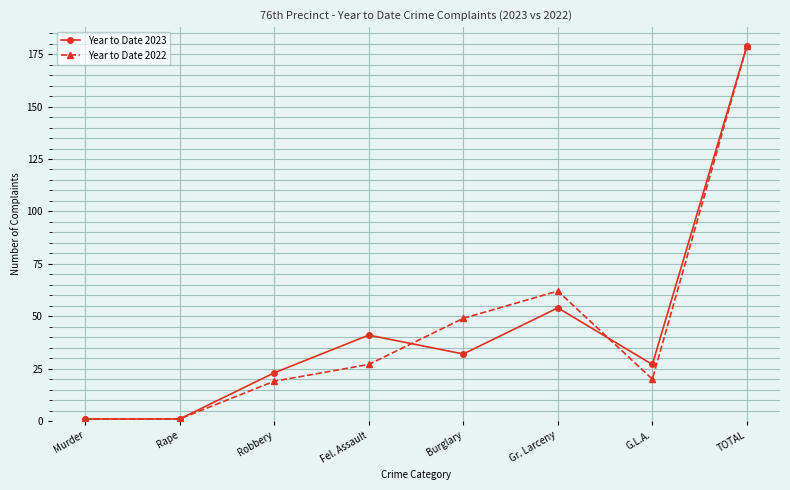

What is the difference between the highest and lowest values at Gr. Larceny?

8